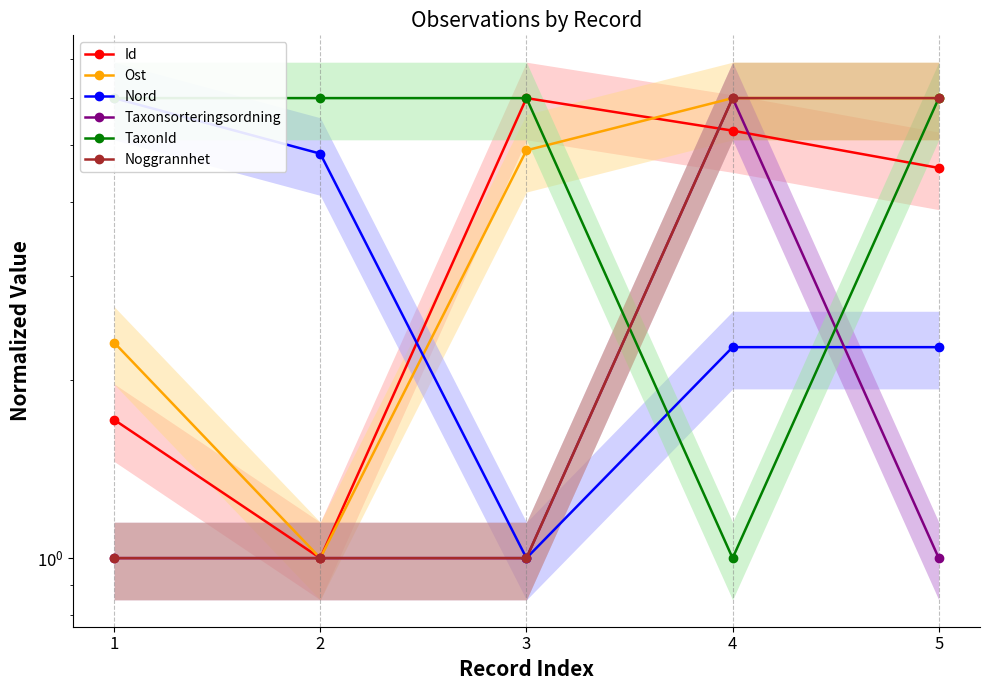

Where do Nord and Ost first cross each other?

2 and 3